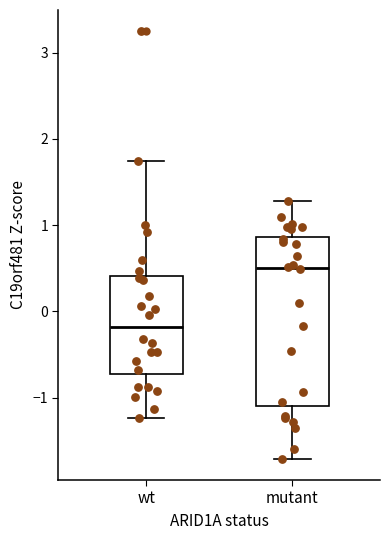

Which box's median line is the highest?

mutant